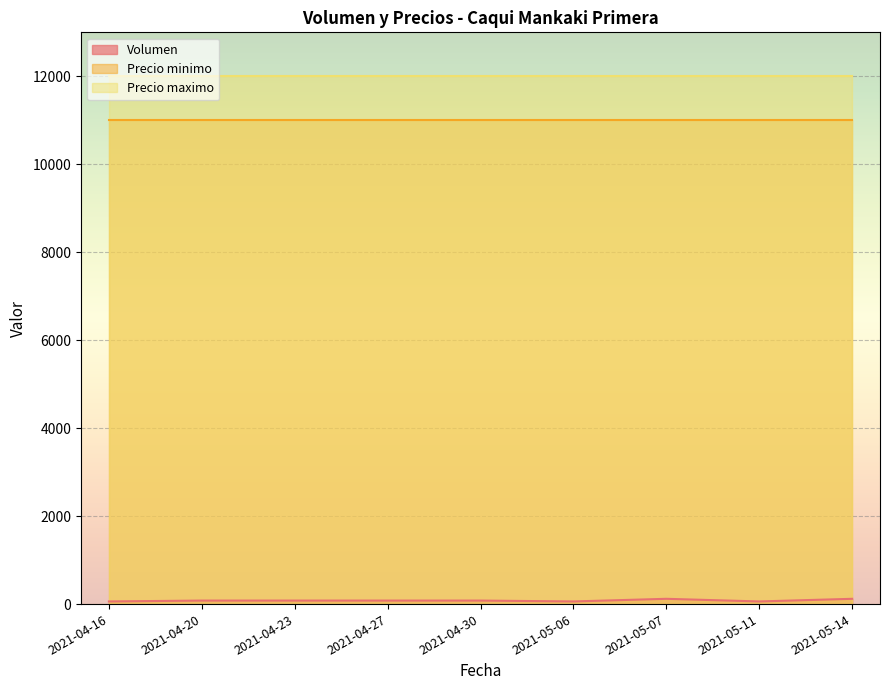

What is the value of the Volumen point at the 3rd from the left?

80